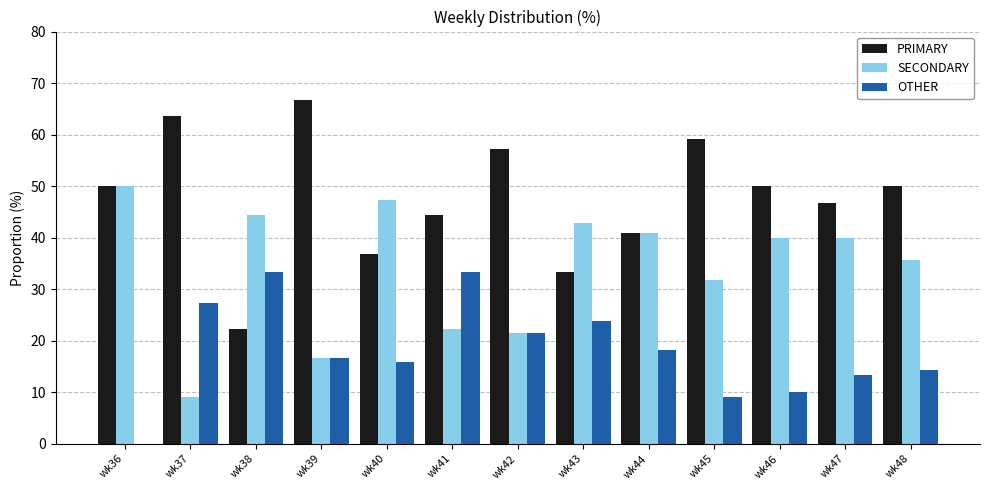

What is the sum of the OTHER values at wk39 and wk47?

30.0